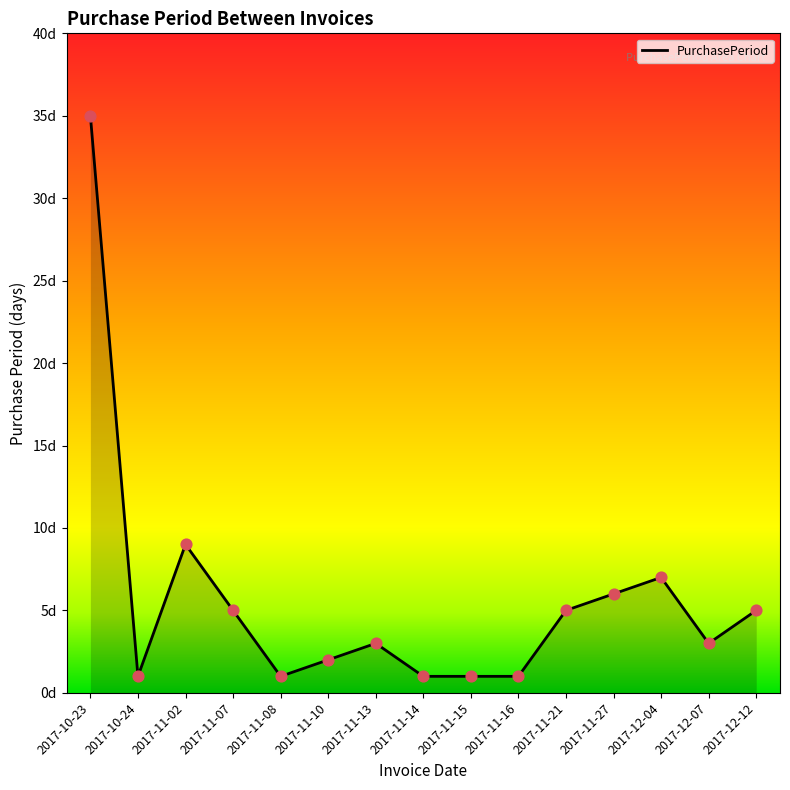

What is the change in value from 2017-11-08 to 2017-11-10?

+1